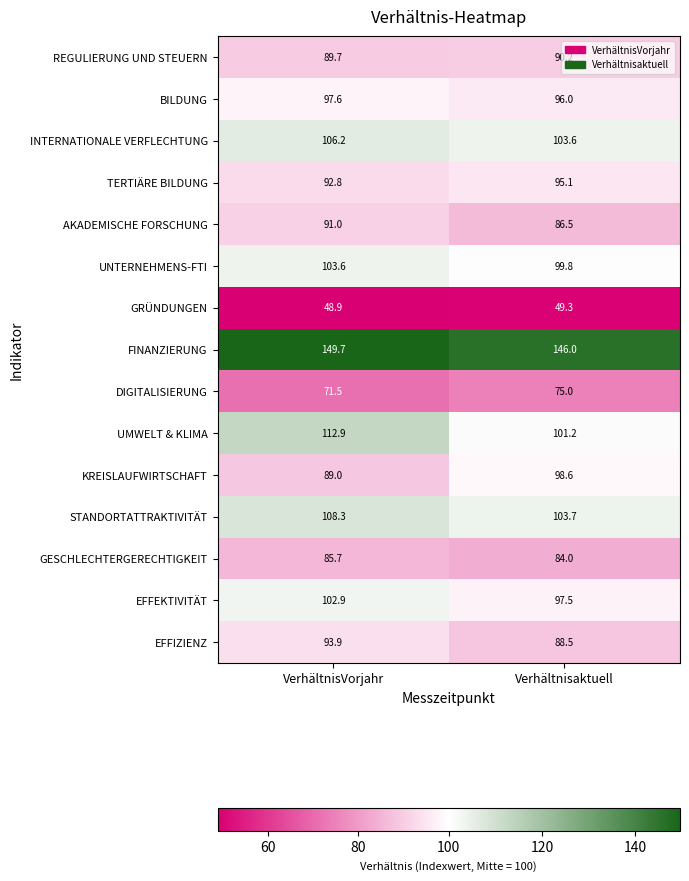

At which category is the sum across all series the highest?

VerhältnisVorjahr